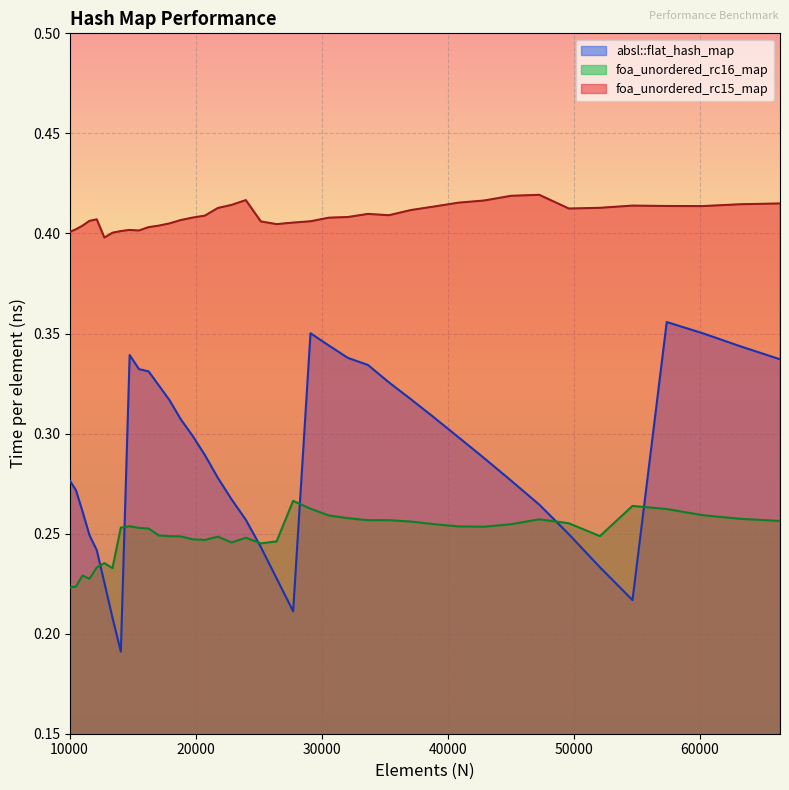

What is the sum of the absl::flat_hash_map values at 13396 and 16269?

0.5